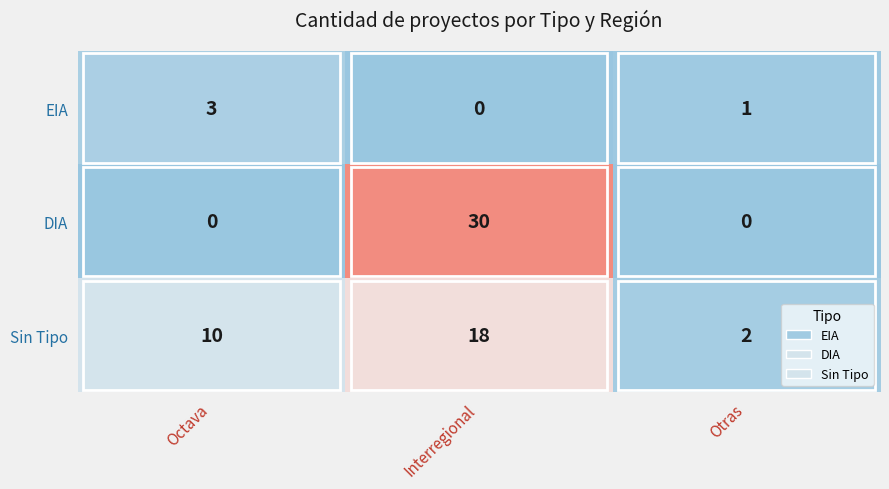

How many positive values does the DIA series have?

1